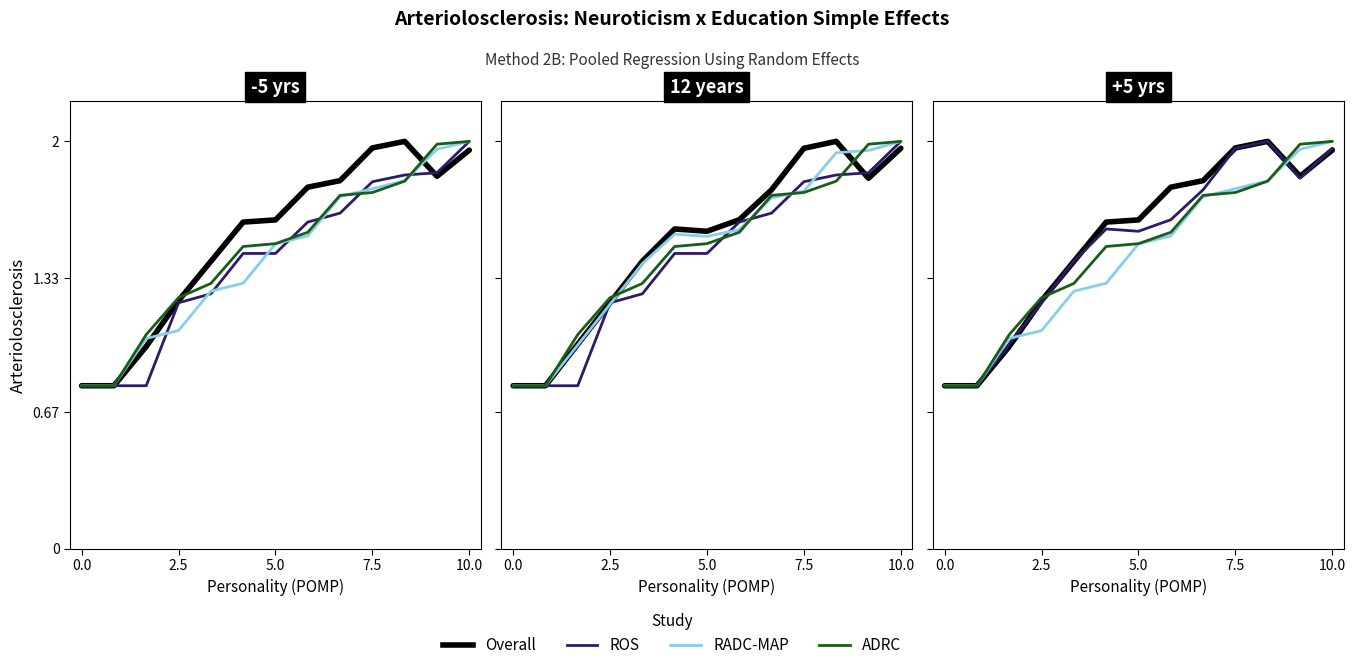

What are all the series names shown in the legend?

Overall, ROS, RADC-MAP, ADRC